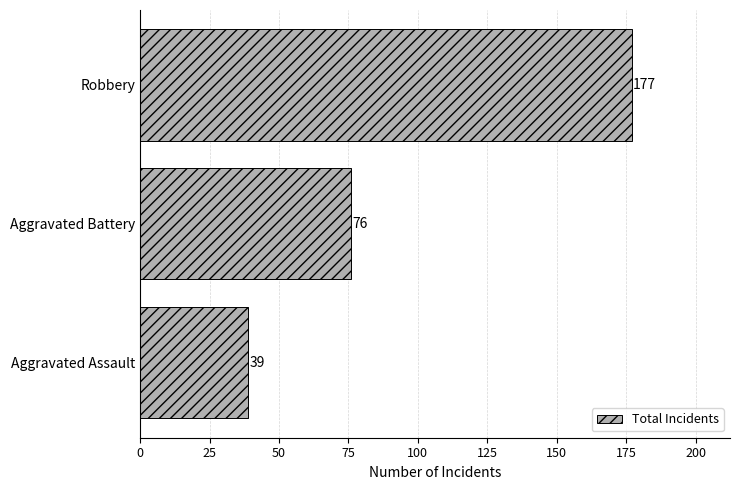

Reading bottom to top, list all the values displayed in this chart.

Aggravated Assault=39	Aggravated Battery=76	Robbery=177